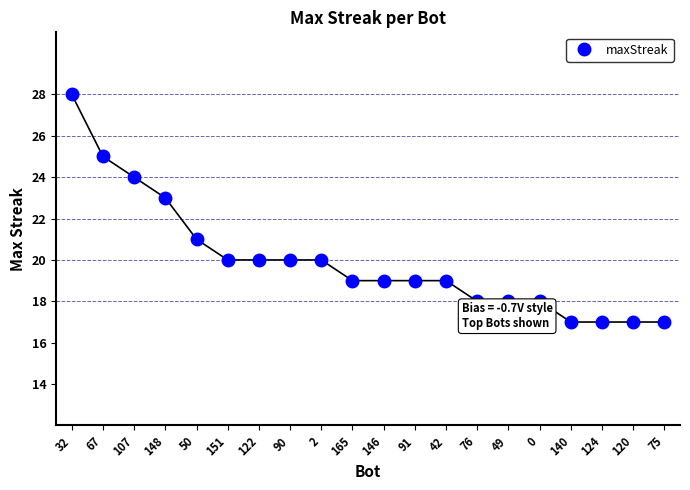

Which has a higher value, 42 or 2?

2